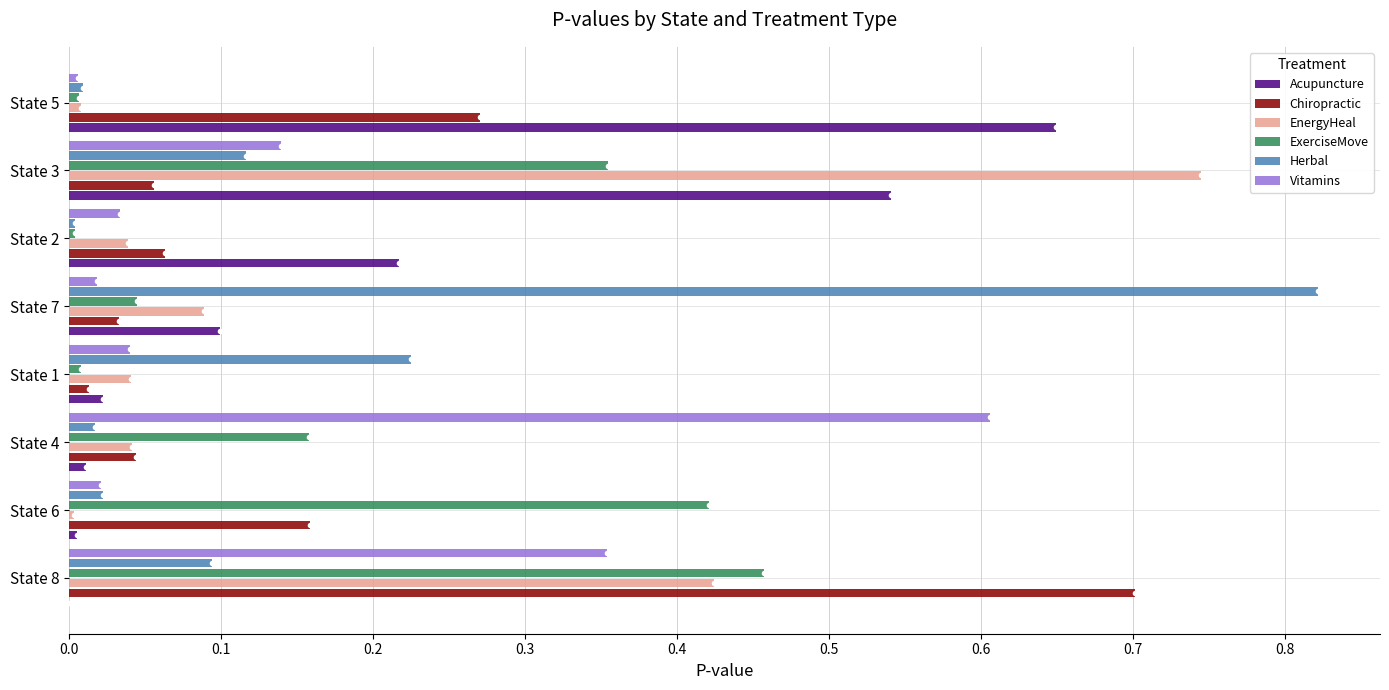

What is the total value across all series at State 7?

1.1